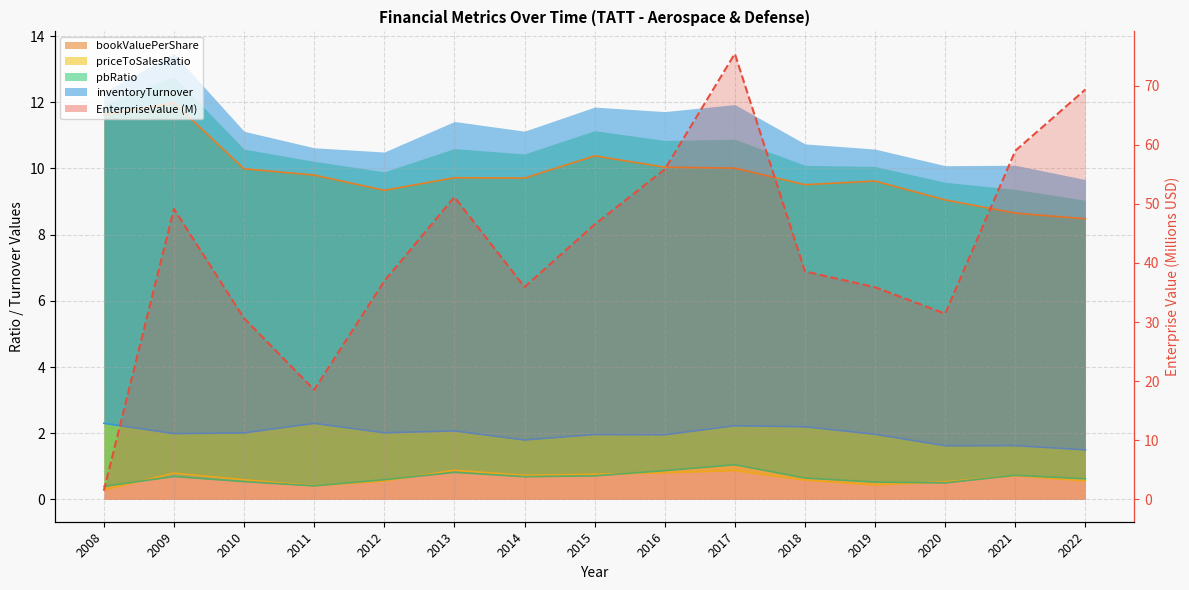

Which label corresponds to the largest value in the chart?

2017